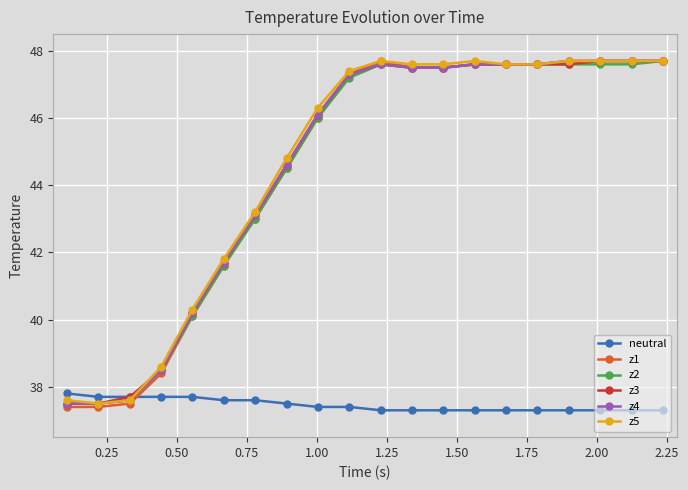

At how many categories does at least one series exceed 41?

15